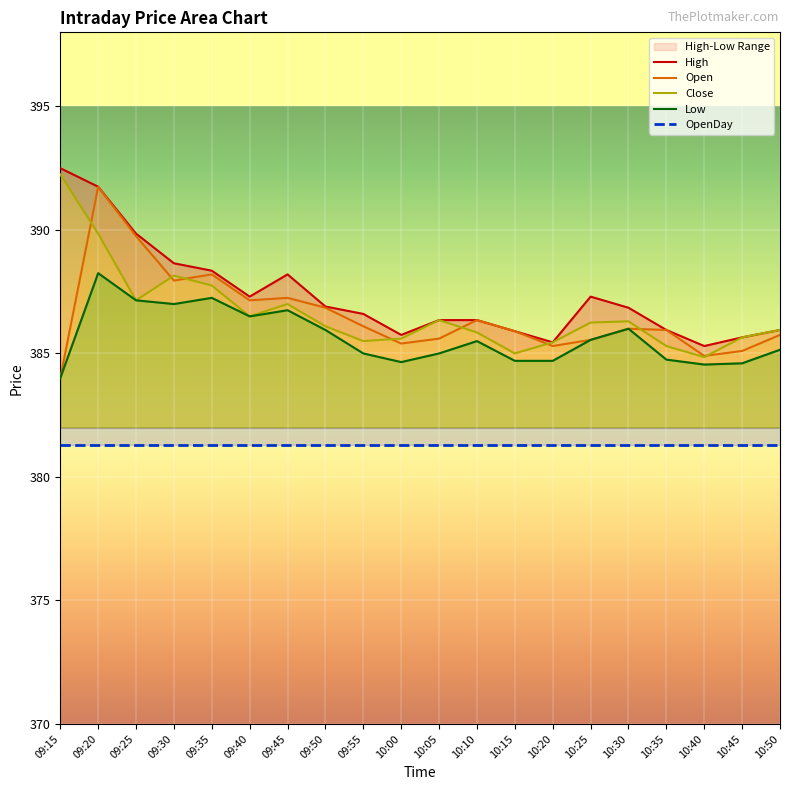

Which series has the widest spread of values?

Open